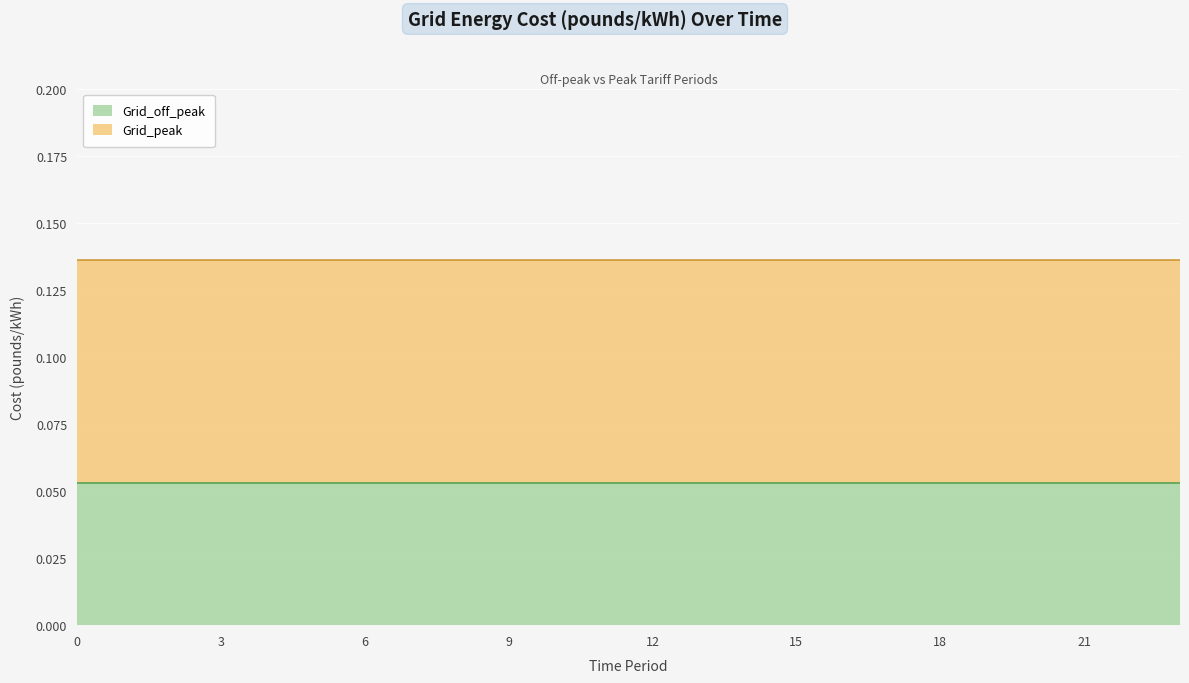

List the series in order of their peak value, lowest first.

Grid_off_peak, Grid_peak